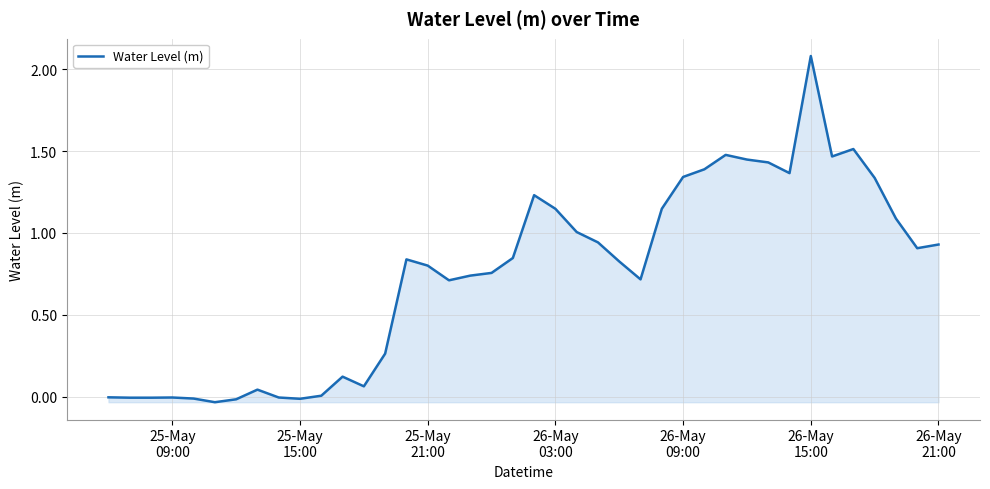

What is the maximum value shown in the chart?

2.1